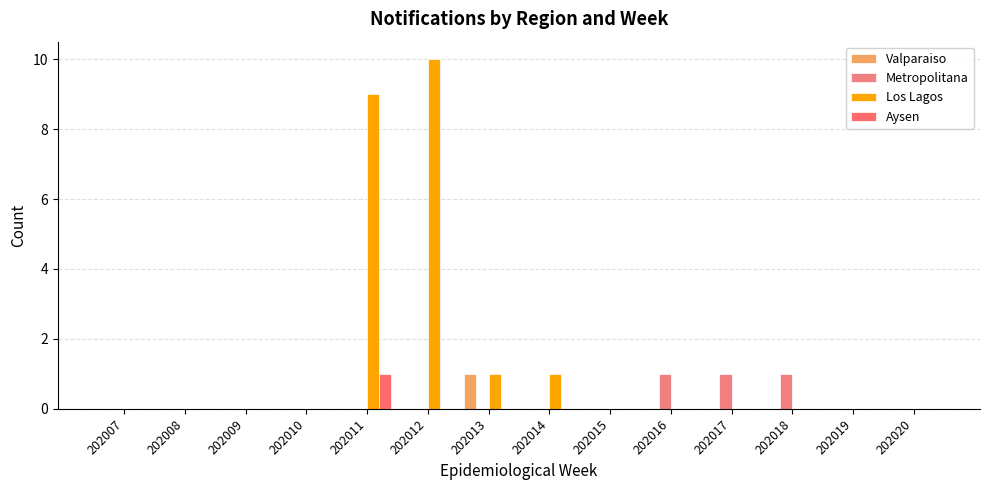

Reading left to right, list all the values displayed in this chart.

Valparaiso: 202007=0	202008=0	202009=0	202010=0	202011=0	202012=0	202013=1	202014=0	202015=0	202016=0	202017=0	202018=0	202019=0	202020=0
Metropolitana: 202007=0	202008=0	202009=0	202010=0	202011=0	202012=0	202013=0	202014=0	202015=0	202016=1	202017=1	202018=1	202019=0	202020=0
Los Lagos: 202007=0	202008=0	202009=0	202010=0	202011=9	202012=10	202013=1	202014=1	202015=0	202016=0	202017=0	202018=0	202019=0	202020=0
Aysen: 202007=0	202008=0	202009=0	202010=0	202011=1	202012=0	202013=0	202014=0	202015=0	202016=0	202017=0	202018=0	202019=0	202020=0